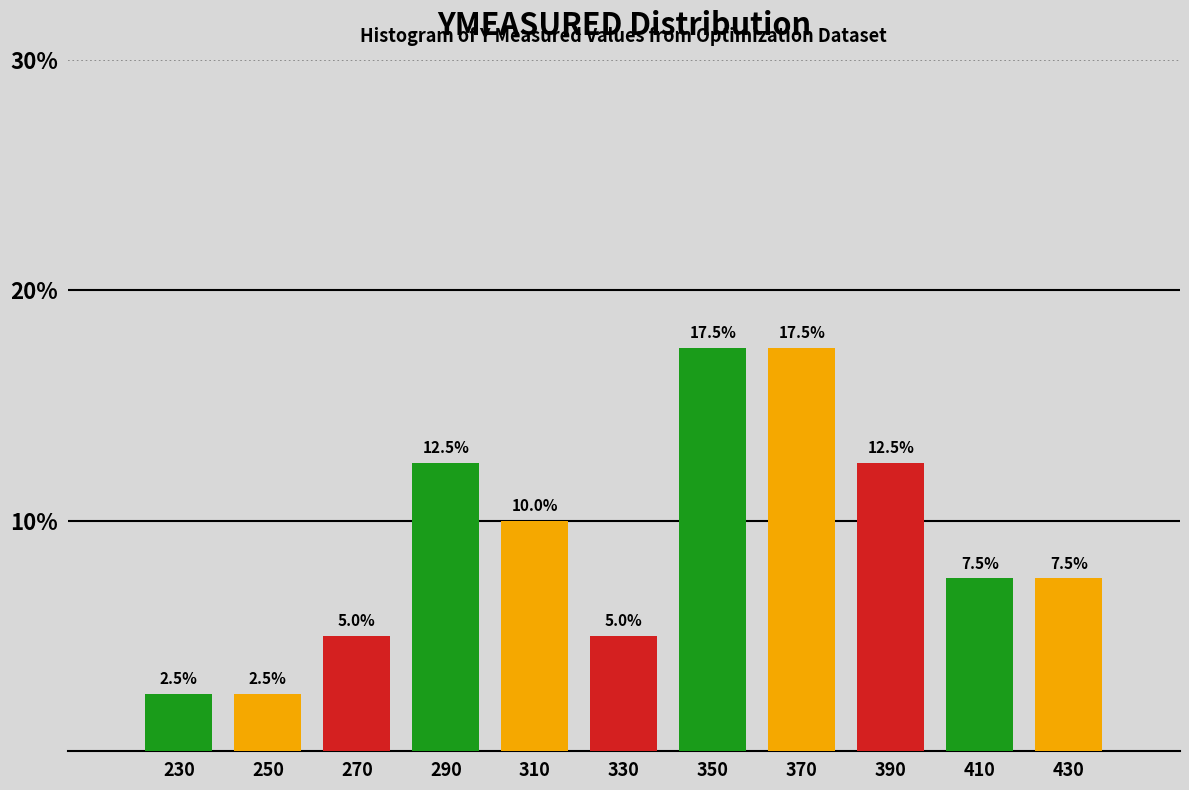

Reading left to right, list every bar in this chart as the range it spans on the x-axis followed by its height.

220 to 240: 2.5
240 to 260: 2.5
260 to 280: 5.0
280 to 300: 12.5
300 to 320: 10.0
320 to 340: 5.0
340 to 360: 17.5
360 to 380: 17.5
380 to 400: 12.5
400 to 420: 7.5
420 to 440: 7.5